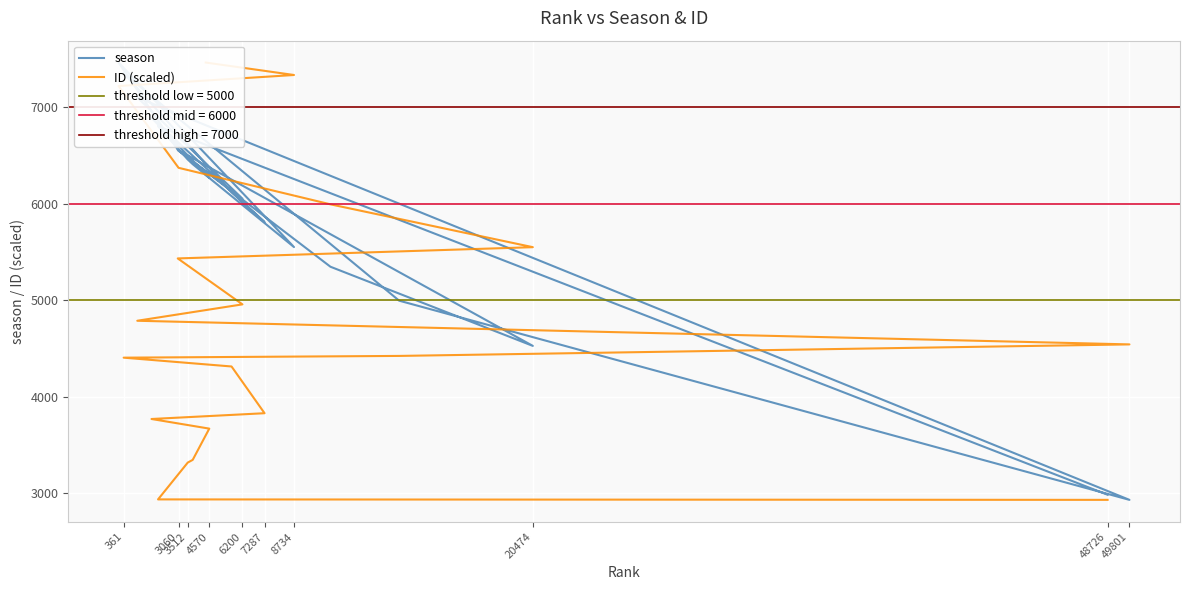

Is the value of ID (scaled) at 17 greater than the value of season at 3512?

Yes